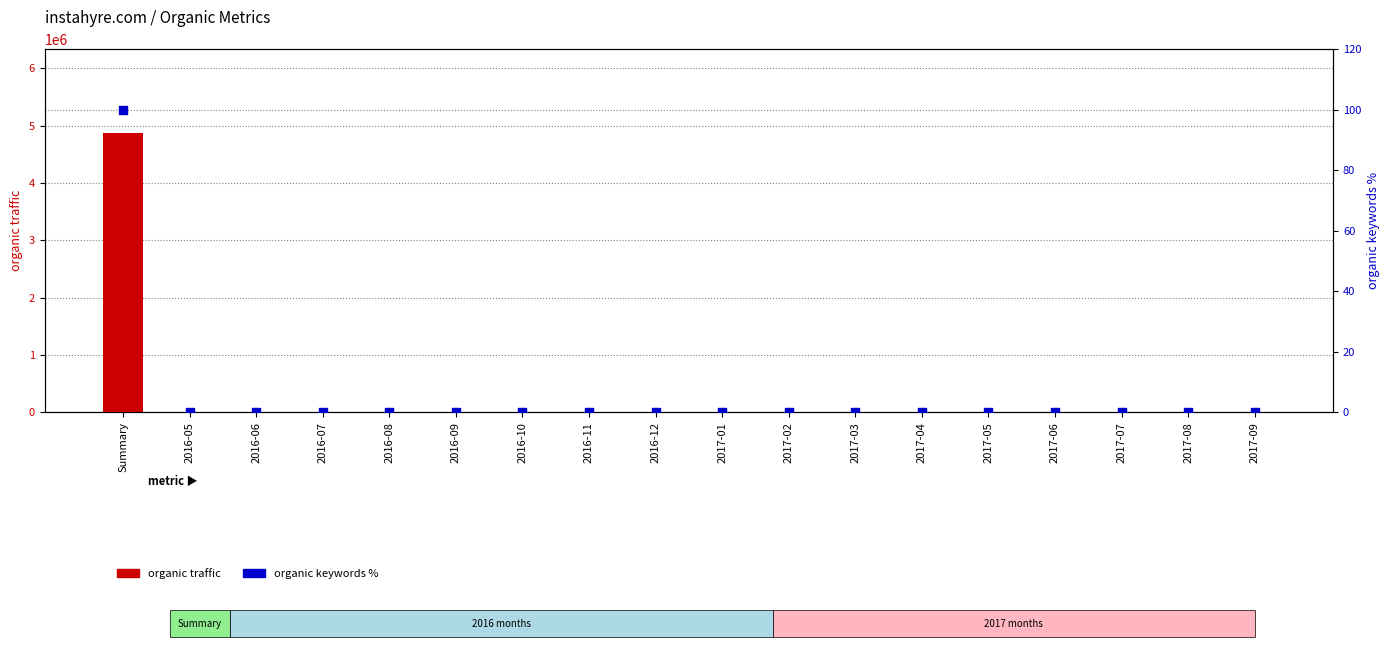

At how many categories does at least one series exceed 2989078?

1